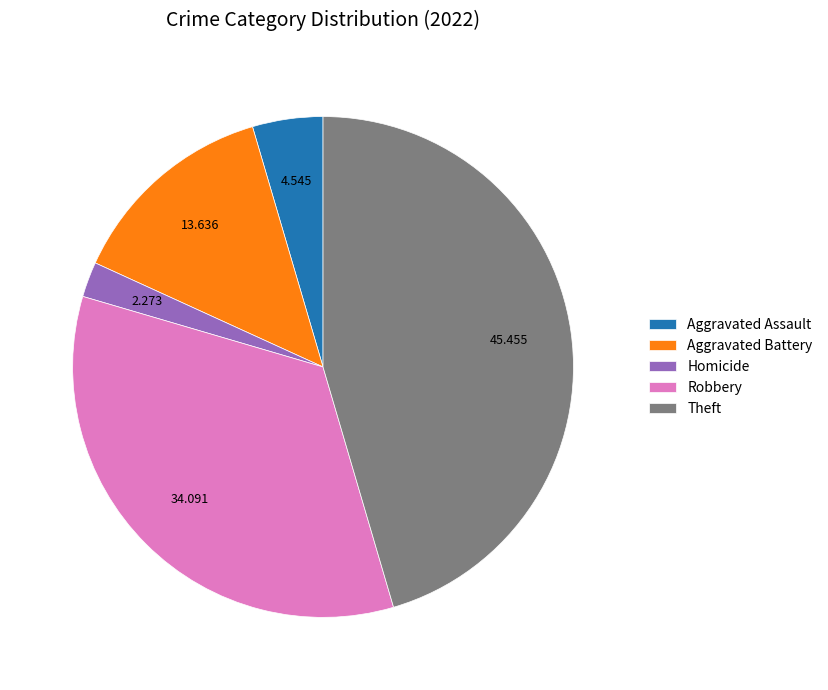

Combined, do Aggravated Battery and Homicide account for over 50%?

No